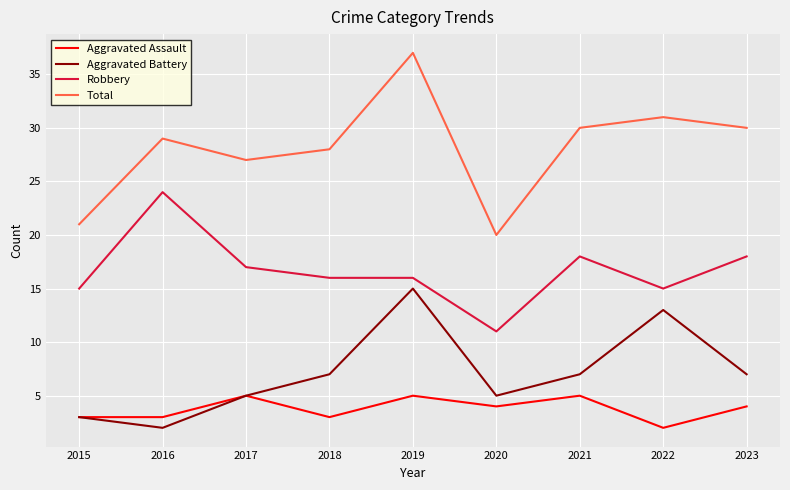

Reading left to right, list all the values displayed in this chart.

Aggravated Assault: 2015=3	2016=3	2017=5	2018=3	2019=5	2020=4	2021=5	2022=2	2023=4
Aggravated Battery: 2015=3	2016=2	2017=5	2018=7	2019=15	2020=5	2021=7	2022=13	2023=7
Robbery: 2015=15	2016=24	2017=17	2018=16	2019=16	2020=11	2021=18	2022=15	2023=18
Total: 2015=21	2016=29	2017=27	2018=28	2019=37	2020=20	2021=30	2022=31	2023=30